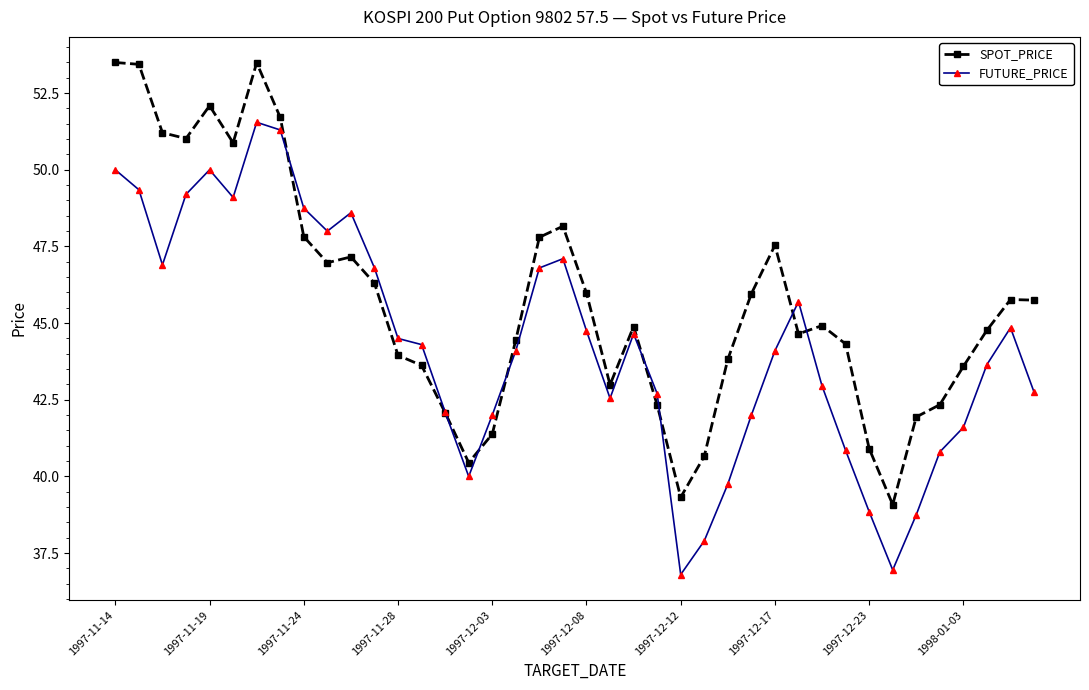

List the series in order of their peak value, highest first.

SPOT_PRICE, FUTURE_PRICE